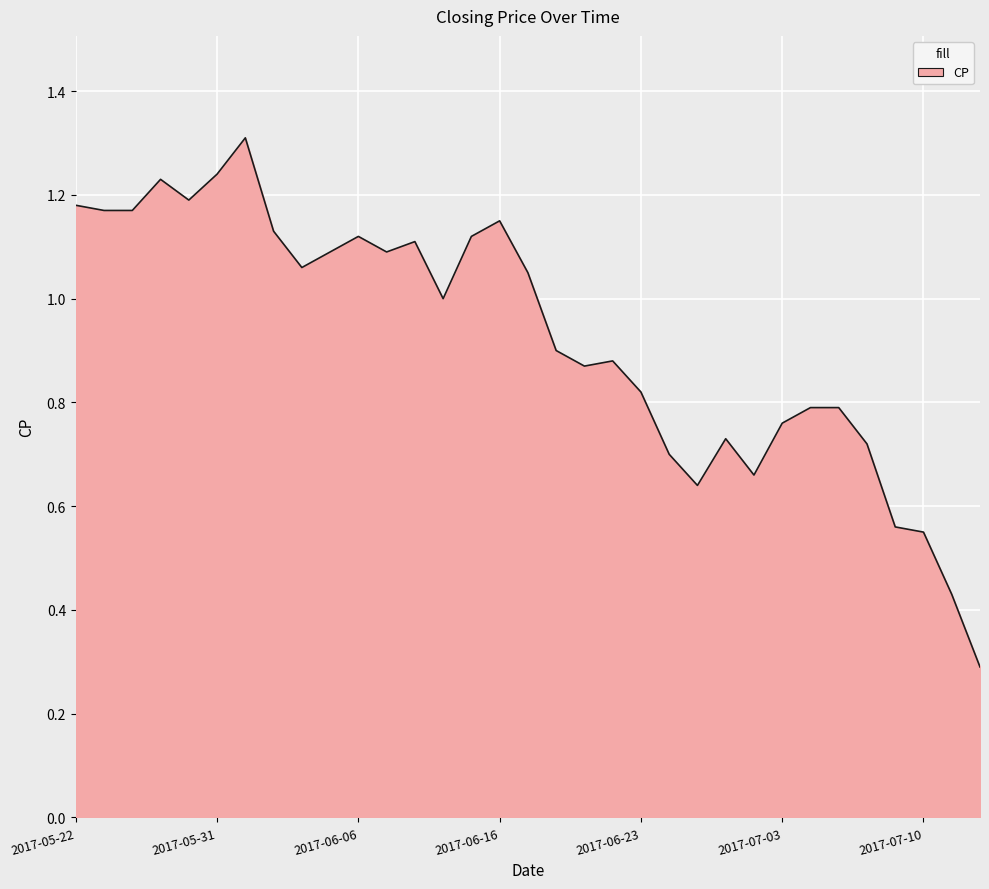

What is the smallest value displayed?

0.3